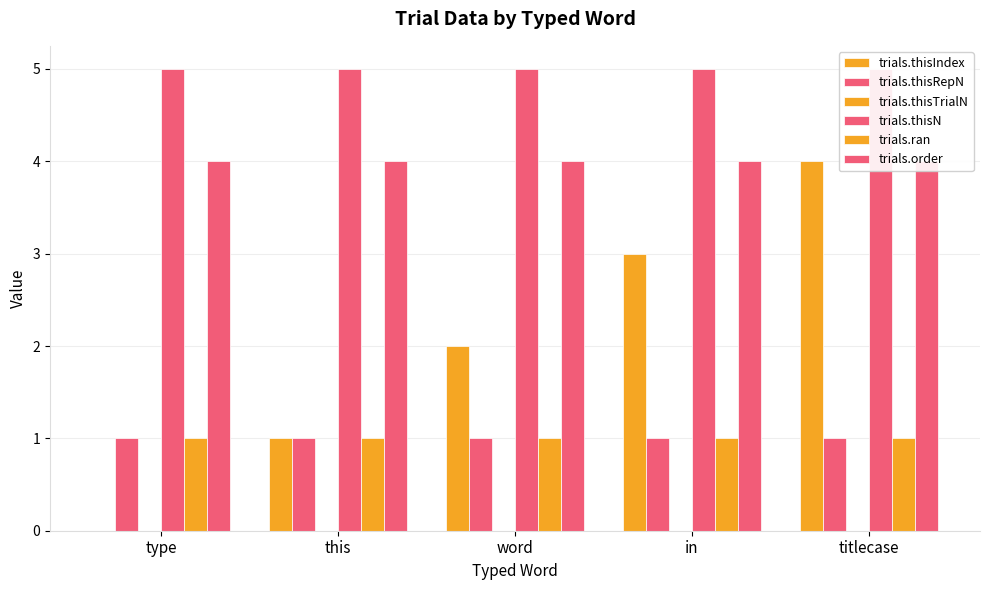

The value of trials.ran at type is 0. True or false?

False